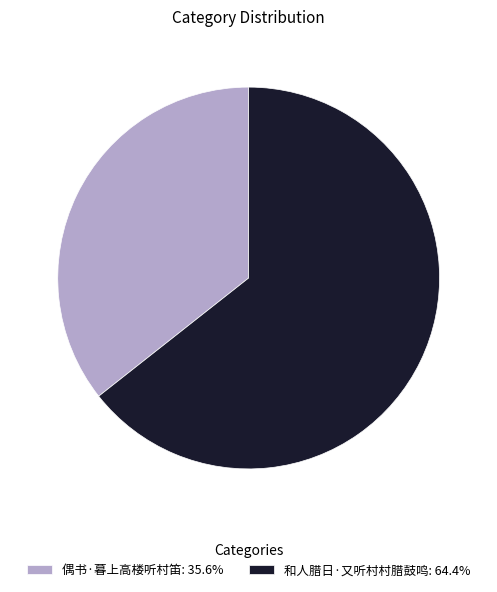

Which category accounts for the majority?

和人腊日·又听村村腊鼓鸣